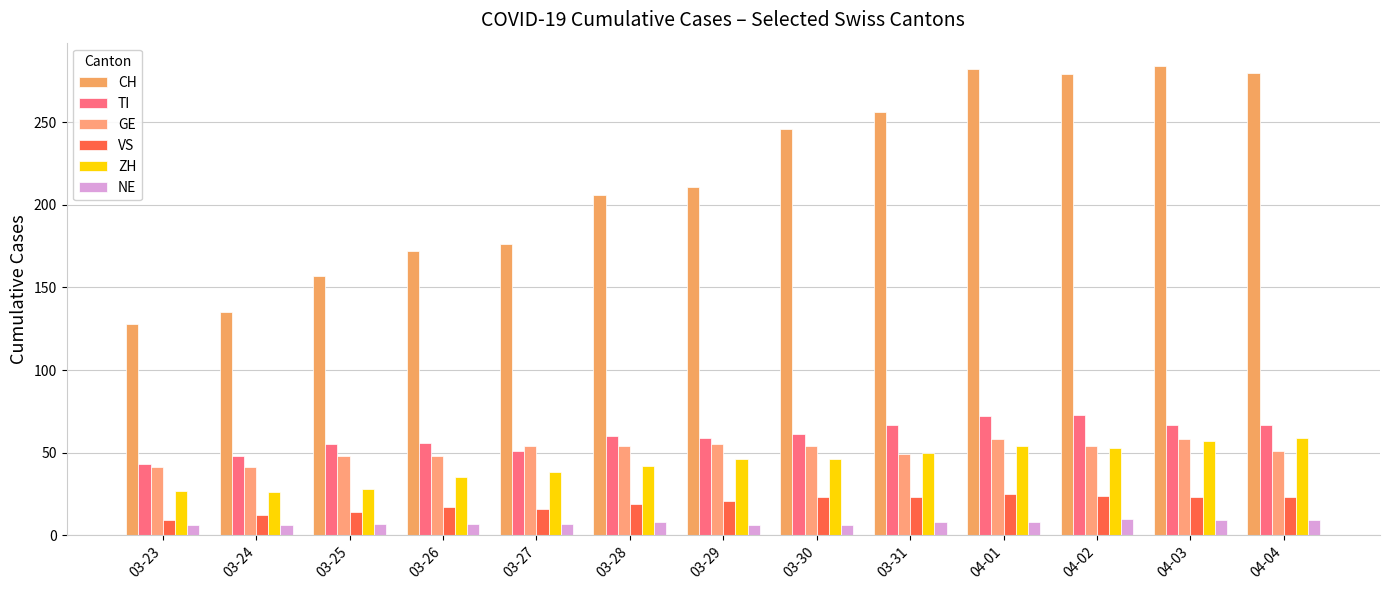

How many groups of bars are there?

13